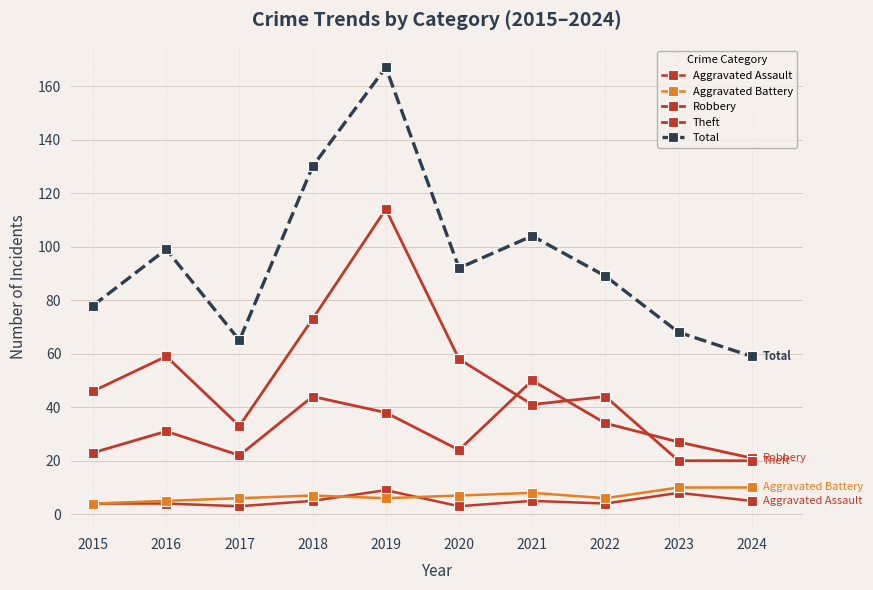

What is the sum of all Aggravated Assault values?

50